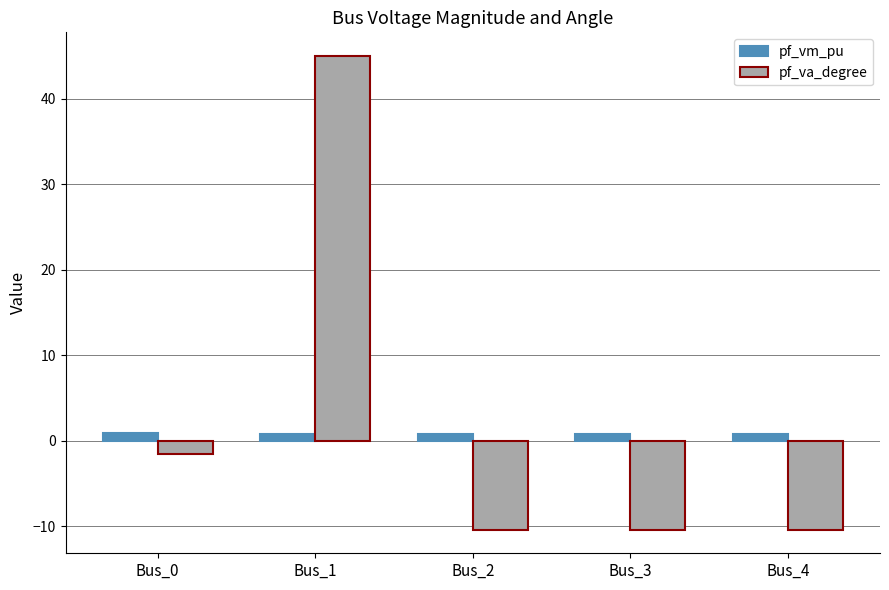

How many distinct data groups are displayed?

2